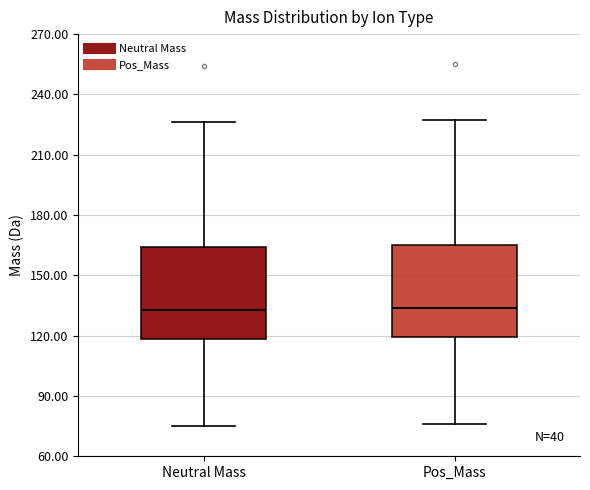

Reading left to right, transcribe this box plot: for each box, give where its median line is, the range the box spans, and where its two whiskers end, as read against the y-axis. The values are not printed on the chart, so give them approximately, as read against the axis.

Neutral Mass: median 135, box 120 to 165, whiskers 75 to 225
Pos_Mass: median 135, box 120 to 165, whiskers 75 to 225